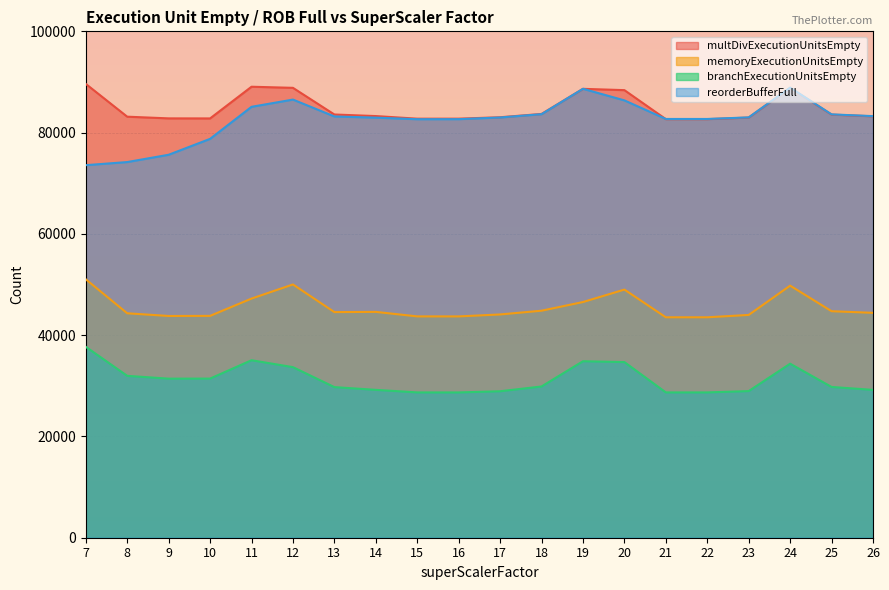

At how many categories does at least one series exceed 62954?

20